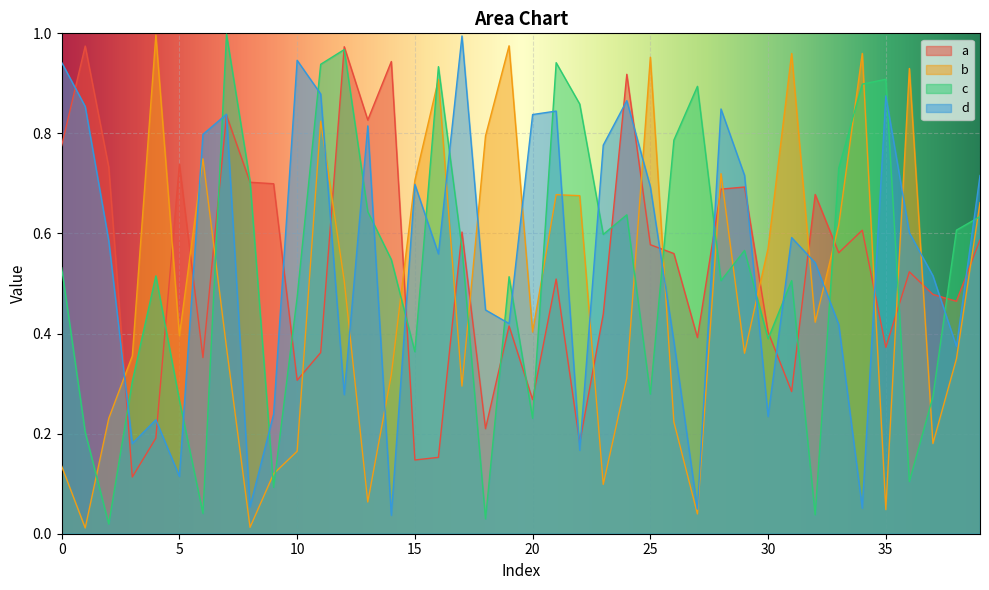

After their last crossing, which series has the higher values: d or b?

d